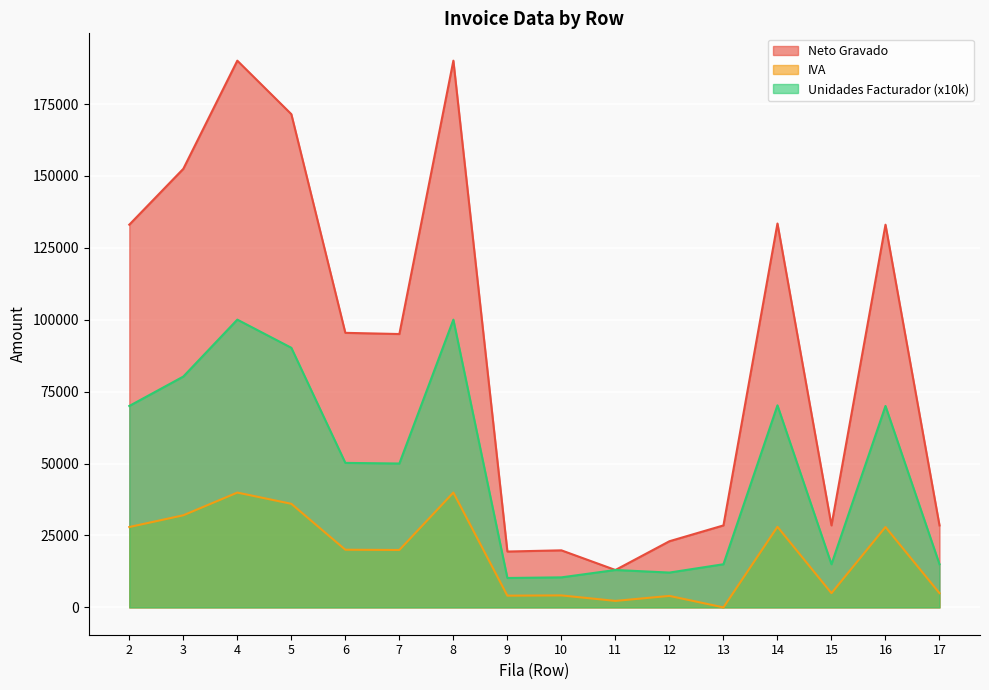

What are all the series names shown in the legend?

Neto Gravado, IVA, Unidades Facturador (x10k)